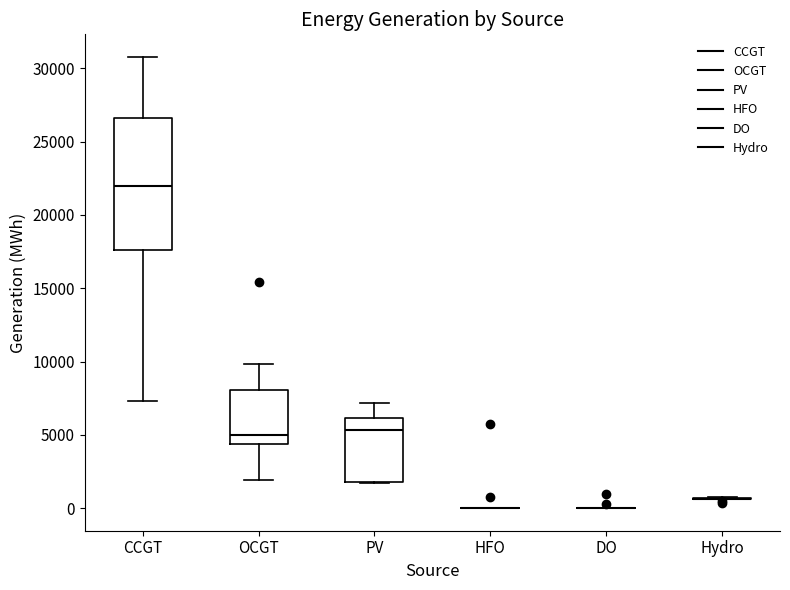

Reading left to right, transcribe this box plot: for each box, give where its median line is, the range the box spans, and where its two whiskers end, as read against the y-axis. The values are not printed on the chart, so give them approximately, as read against the axis.

CCGT: median 22000, box 17500 to 26500, whiskers 7500 to 31000
OCGT: median 5000, box 4500 to 8000, whiskers 2000 to 10000
PV: median 5500, box 2000 to 6000, whiskers 1500 to 7000
HFO: box collapsed to a line at 0, whiskers 0 to 0
DO: box collapsed to a line at 0, whiskers 0 to 0
Hydro: box collapsed to a line at 500, whiskers 500 to 500